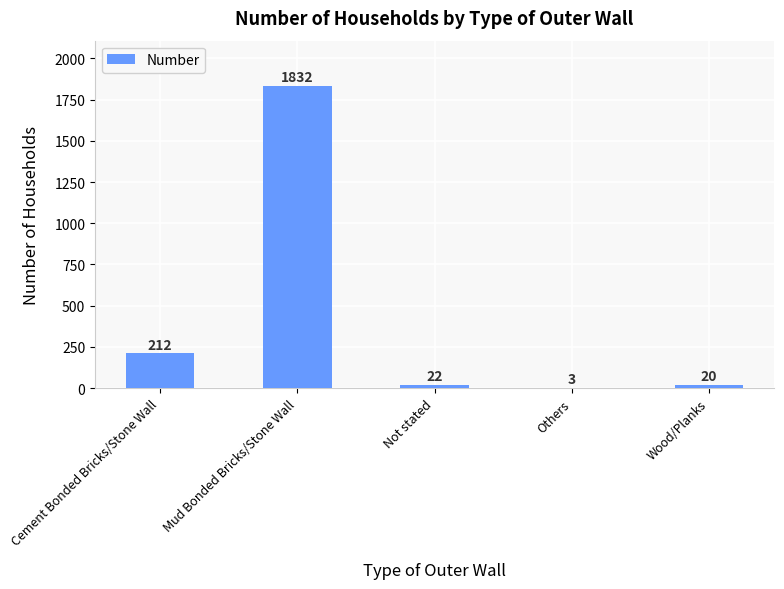

Between Others and Not stated, which is larger?

Not stated